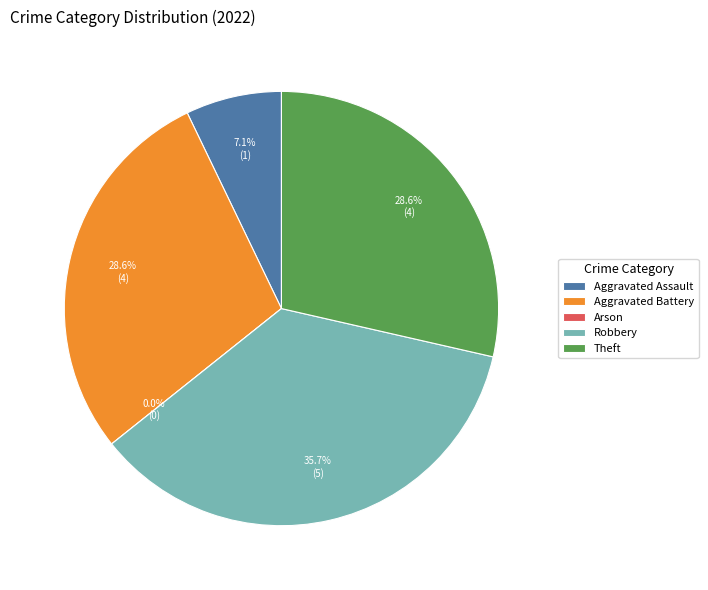

What is the change in value from Arson to Robbery?

+5